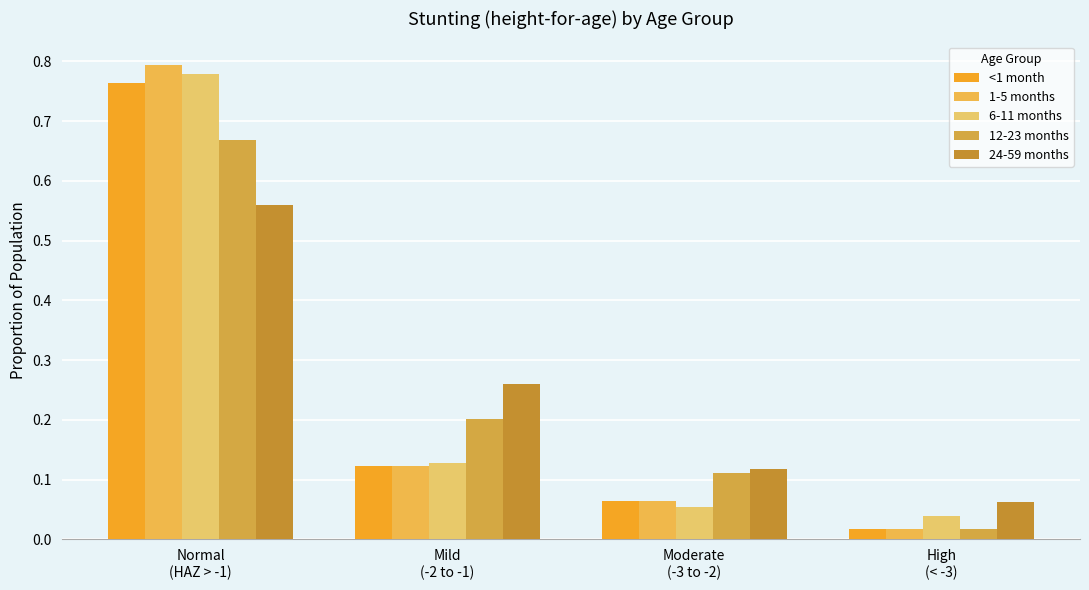

How many bars are there in each group?

5